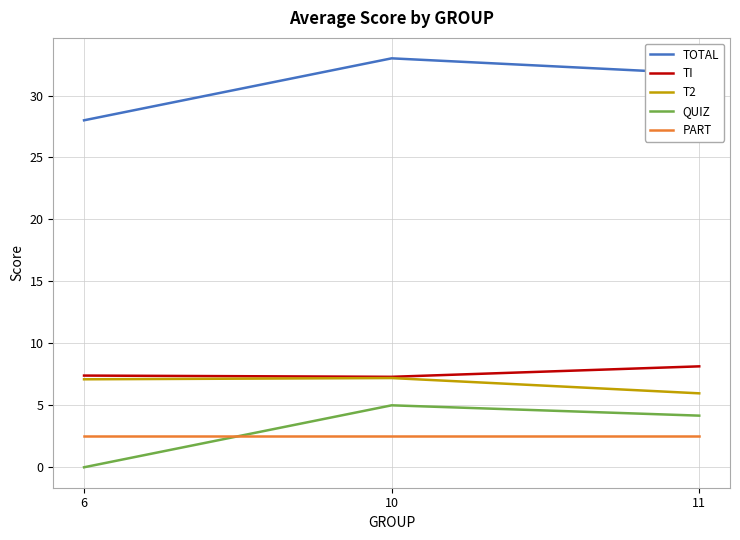

Is this an area chart (filled region under the line)?

No